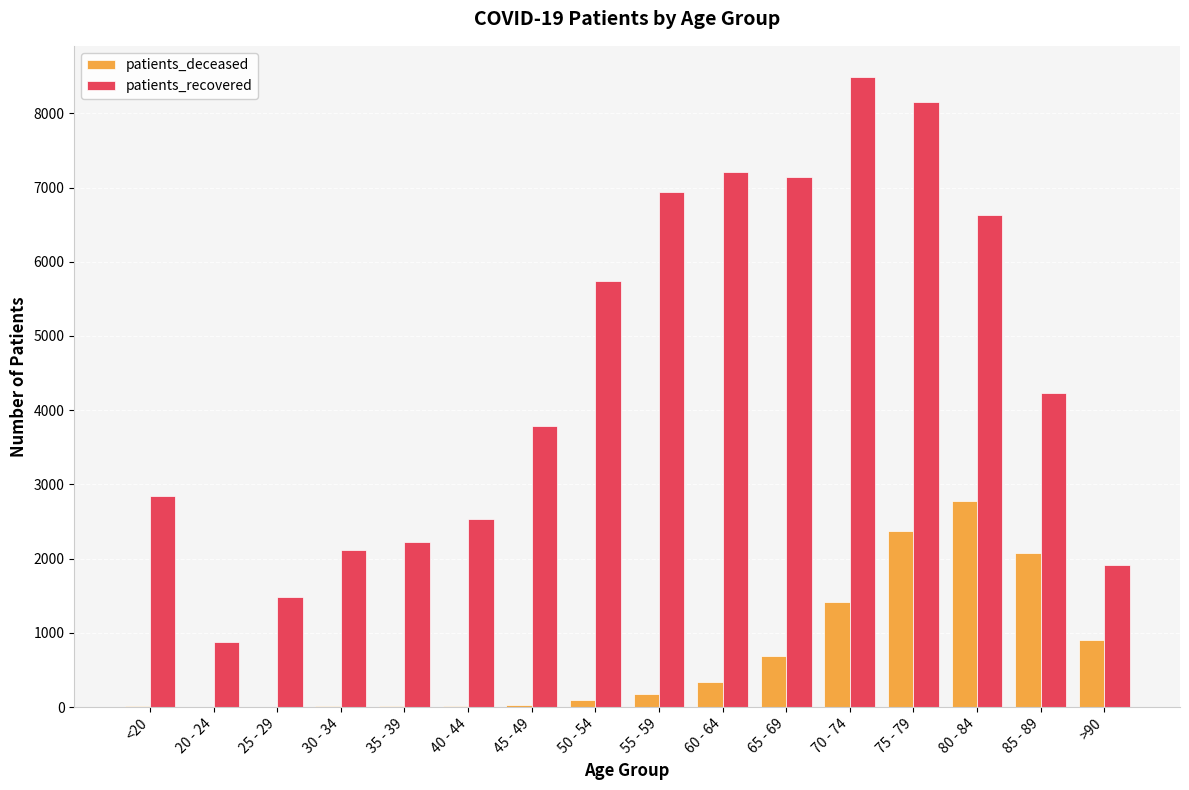

What is the greatest value displayed?

8485